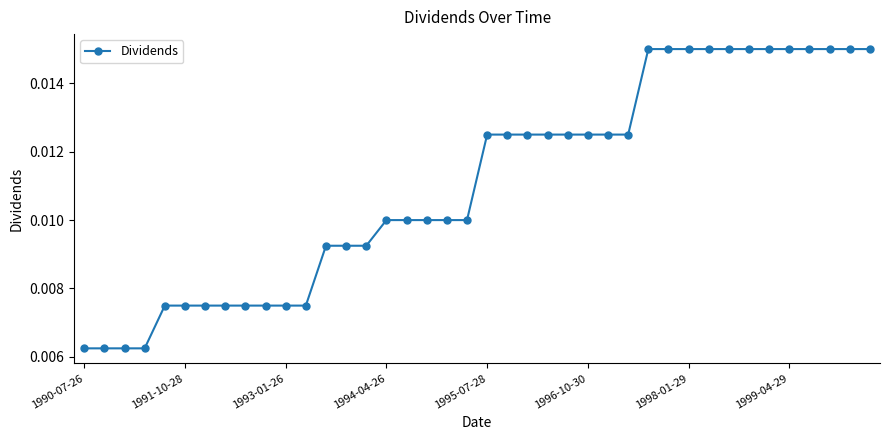

What is the sum of all values?

0.4